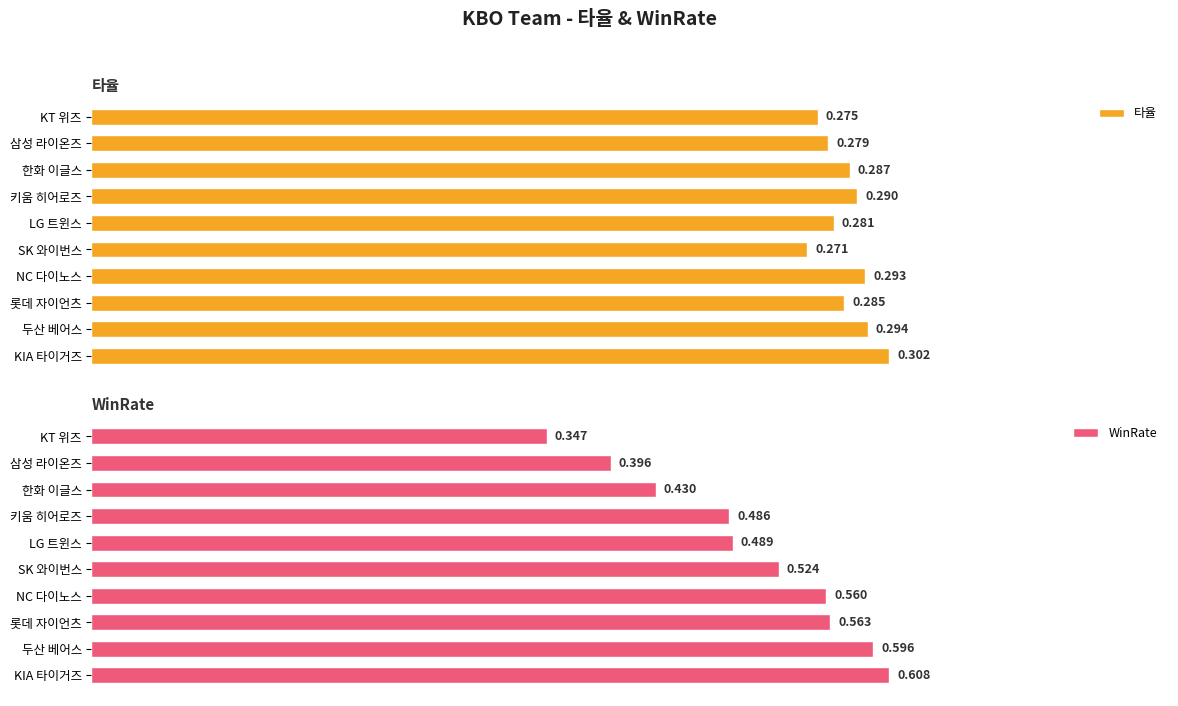

Reading left to right, list all the values displayed in this chart.

타율: 0.3	0.3	0.3	0.3	0.3	0.3	0.3	0.3	0.3	0.3
WinRate: 0.6	0.6	0.6	0.6	0.5	0.5	0.5	0.4	0.4	0.3